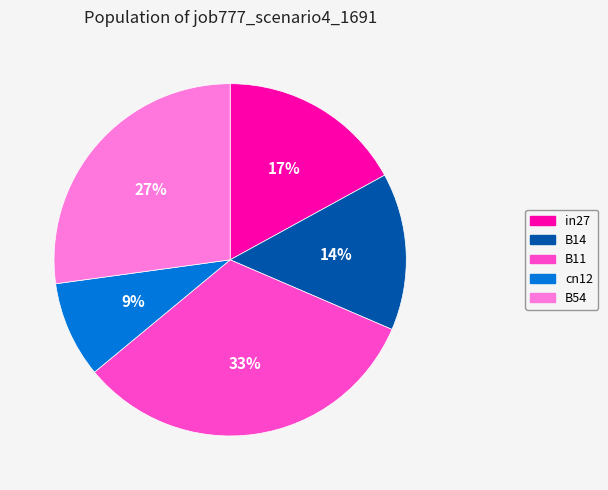

Do B11 and B14 together represent more than half of the pie?

No